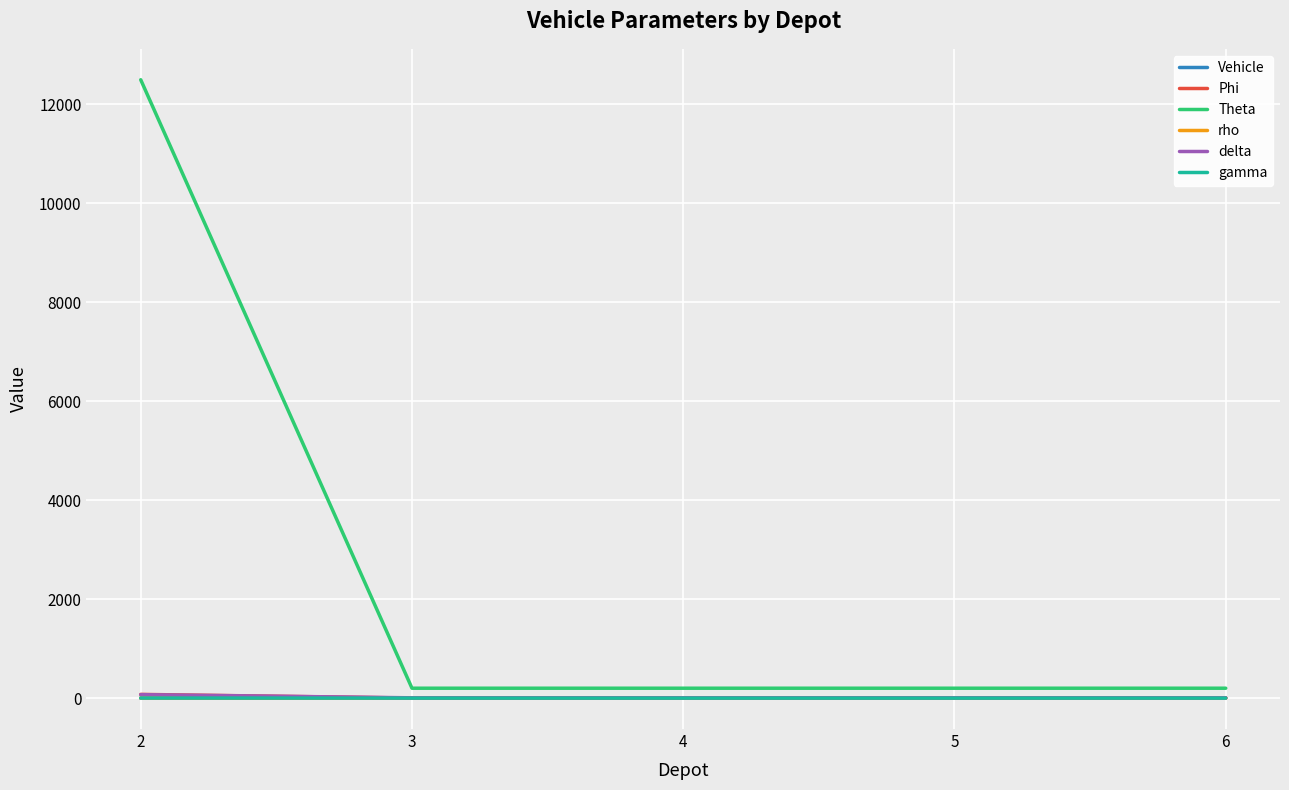

How many times do rho and Phi cross each other?

1